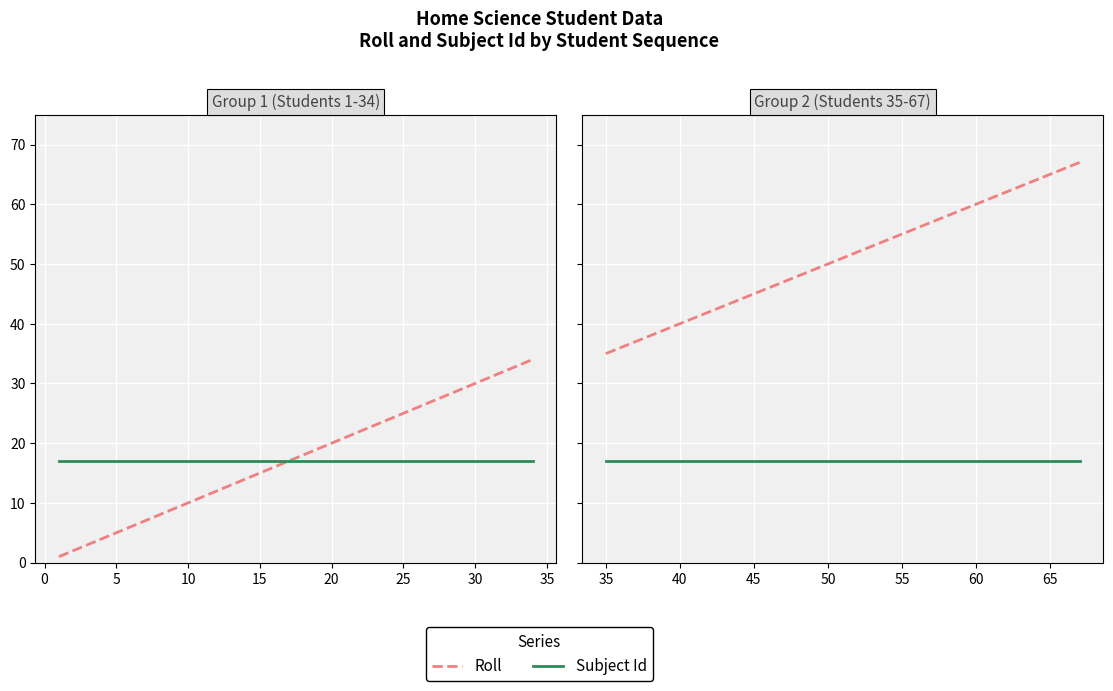

Which series has the largest range (max minus min)?

Roll